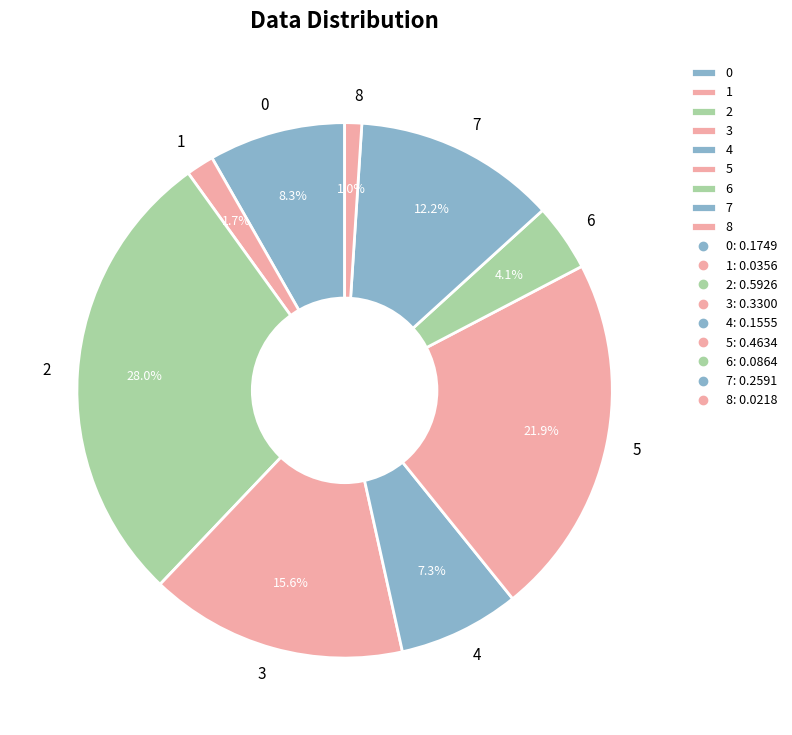

Does 0 account for over 50% of the chart?

No